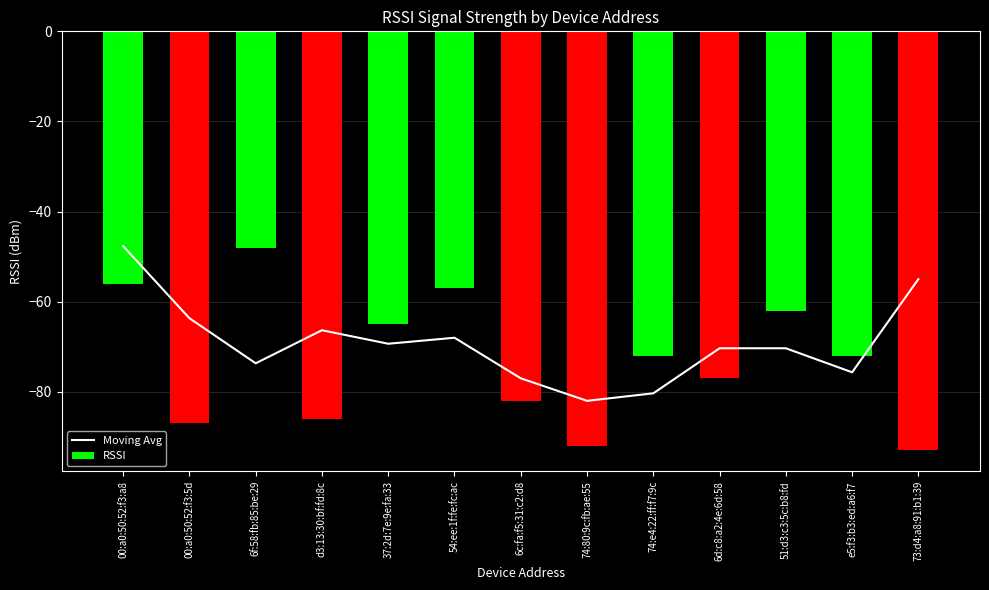

Between 74:e4:22:ff:f7:9c and 74:80:9c:fb:ae:55, which is larger?

74:e4:22:ff:f7:9c